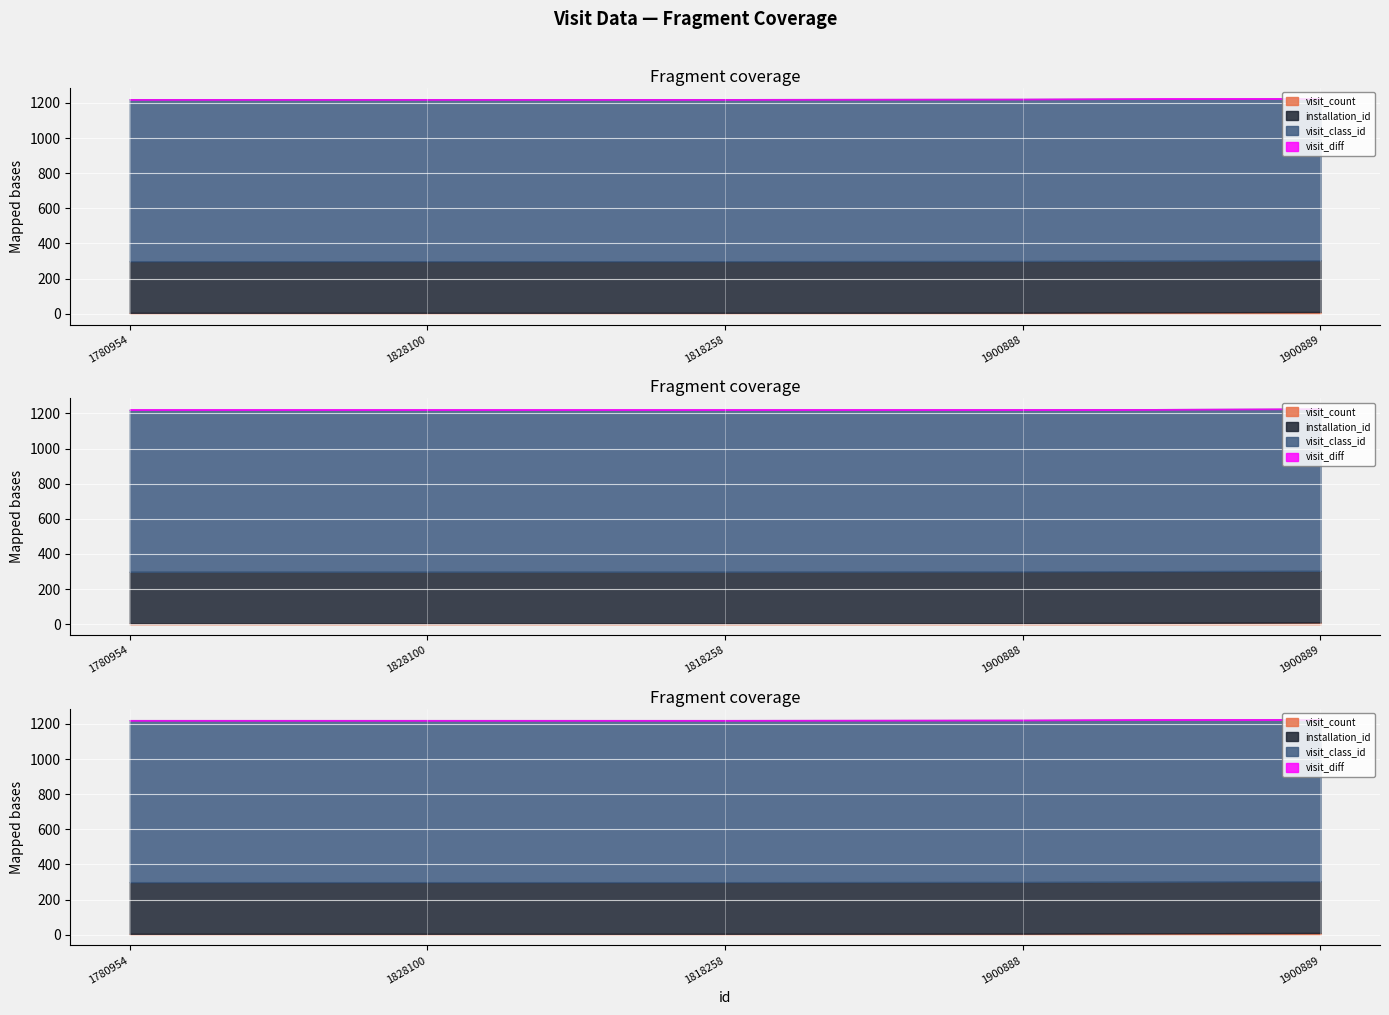

Which has a higher value, 1818258 or 1828100?

1818258